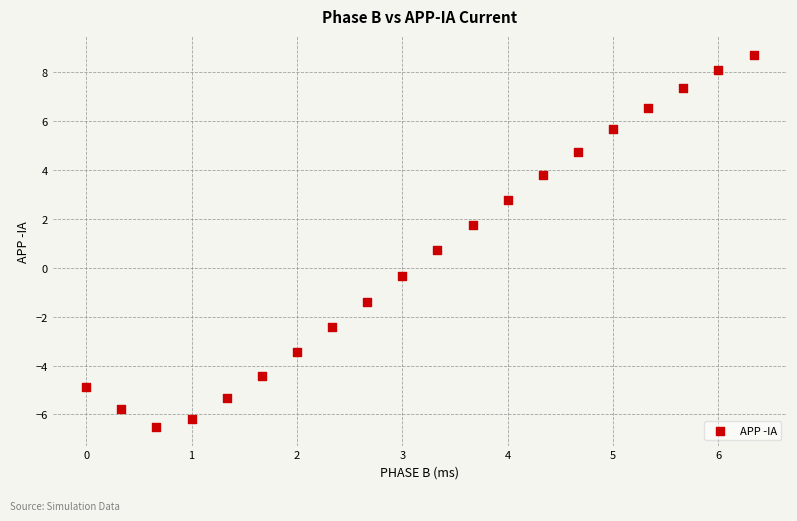

What is the range of Y values (max minus min)?

15.2